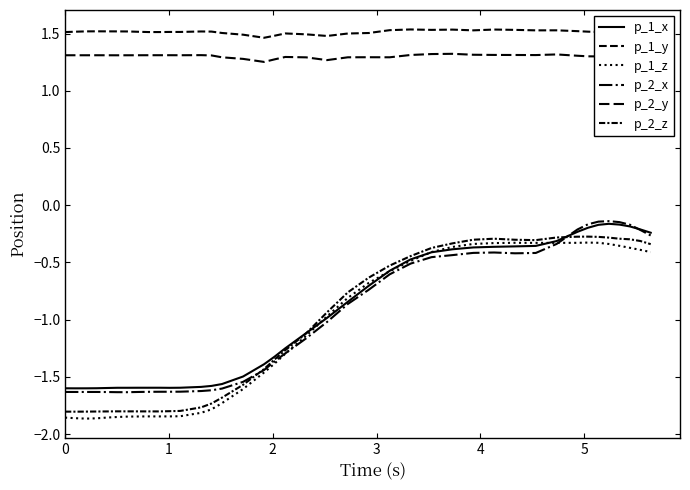

Reading right to left, list all the values displayed in this chart.

p_1_x: -0.2	-0.2	-0.2	-0.2	-0.2	-0.2	-0.2	-0.2	-0.3	-0.4	-0.4	-0.4	-0.4	-0.4	-0.4	-0.5	-0.6	-0.7	-0.8	-1.0	-1.1	-1.3	-1.3	-1.4	-1.5	-1.6	-1.6	-1.6	-1.6	-1.6	-1.6	-1.6	-1.6	-1.6	-1.6	-1.6	-1.6	-1.6	-1.6	-1.6
p_1_y: 1.5	1.5	1.5	1.5	1.5	1.5	1.5	1.5	1.5	1.5	1.5	1.5	1.5	1.5	1.5	1.5	1.5	1.5	1.5	1.5	1.5	1.5	1.5	1.5	1.5	1.5	1.5	1.5	1.5	1.5	1.5	1.5	1.5	1.5	1.5	1.5	1.5	1.5	1.5	1.5
p_1_z: -0.4	-0.4	-0.4	-0.4	-0.3	-0.3	-0.3	-0.3	-0.3	-0.3	-0.3	-0.3	-0.3	-0.4	-0.4	-0.5	-0.6	-0.7	-0.8	-1.0	-1.1	-1.3	-1.4	-1.5	-1.6	-1.7	-1.8	-1.8	-1.8	-1.8	-1.8	-1.8	-1.8	-1.8	-1.9	-1.9	-1.9	-1.9	-1.9	-1.9
p_2_x: -0.3	-0.2	-0.2	-0.1	-0.1	-0.1	-0.2	-0.2	-0.3	-0.4	-0.4	-0.4	-0.4	-0.4	-0.5	-0.5	-0.6	-0.7	-0.9	-1.0	-1.2	-1.3	-1.4	-1.4	-1.5	-1.6	-1.6	-1.6	-1.6	-1.6	-1.6	-1.6	-1.6	-1.6	-1.6	-1.6	-1.6	-1.6	-1.6	-1.6
p_2_y: 1.3	1.3	1.3	1.3	1.3	1.3	1.3	1.3	1.3	1.3	1.3	1.3	1.3	1.3	1.3	1.3	1.3	1.3	1.3	1.3	1.3	1.3	1.3	1.3	1.3	1.3	1.3	1.3	1.3	1.3	1.3	1.3	1.3	1.3	1.3	1.3	1.3	1.3	1.3	1.3
p_2_z: -0.3	-0.3	-0.3	-0.3	-0.3	-0.3	-0.3	-0.3	-0.3	-0.3	-0.3	-0.3	-0.3	-0.3	-0.4	-0.4	-0.5	-0.6	-0.8	-0.9	-1.1	-1.3	-1.3	-1.4	-1.6	-1.7	-1.7	-1.8	-1.8	-1.8	-1.8	-1.8	-1.8	-1.8	-1.8	-1.8	-1.8	-1.8	-1.8	-1.8